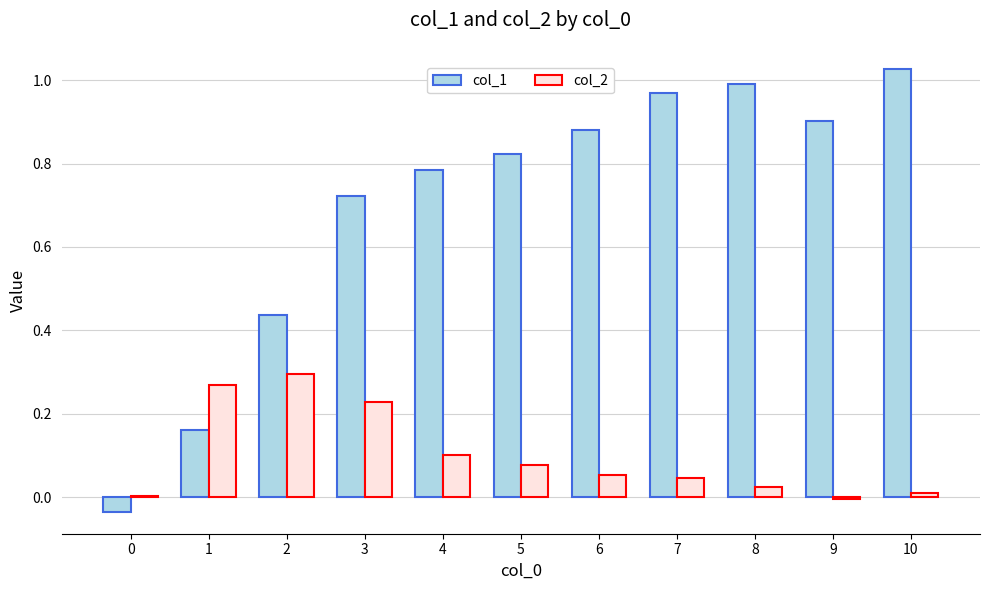

How many data points does each series have?

11